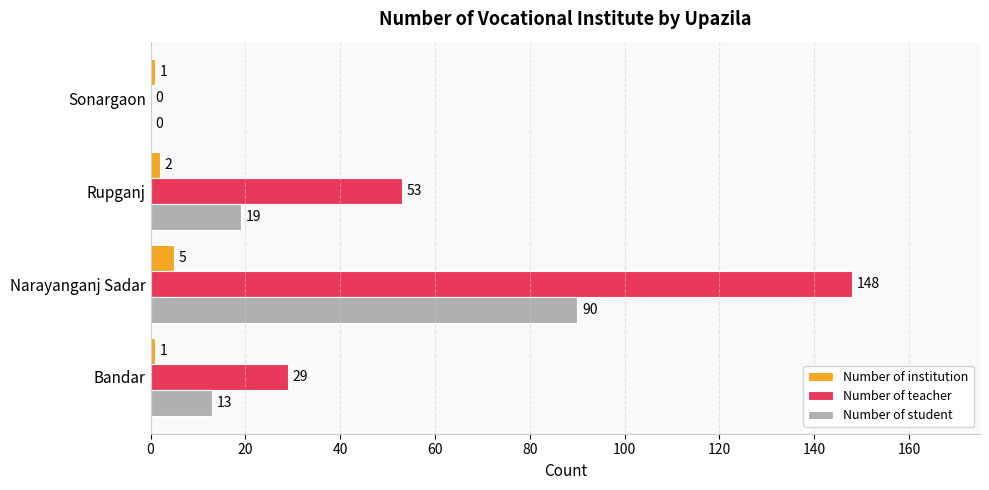

Count the number of data series in this chart.

3